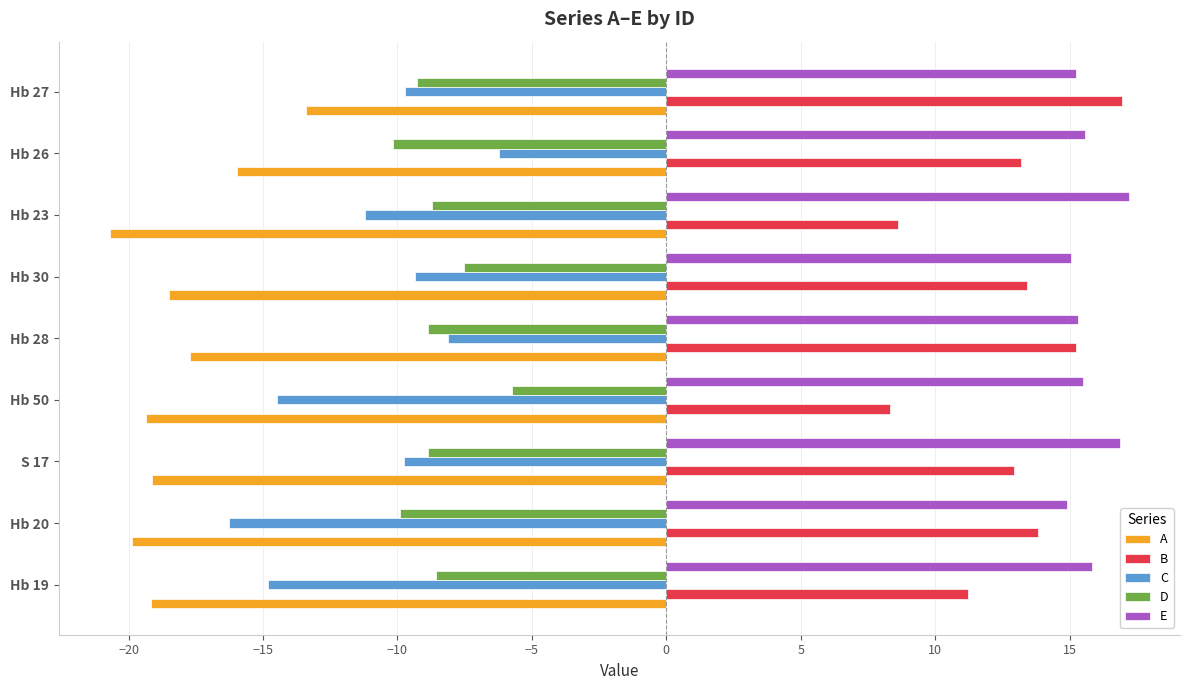

Which series has the largest range (max minus min)?

C